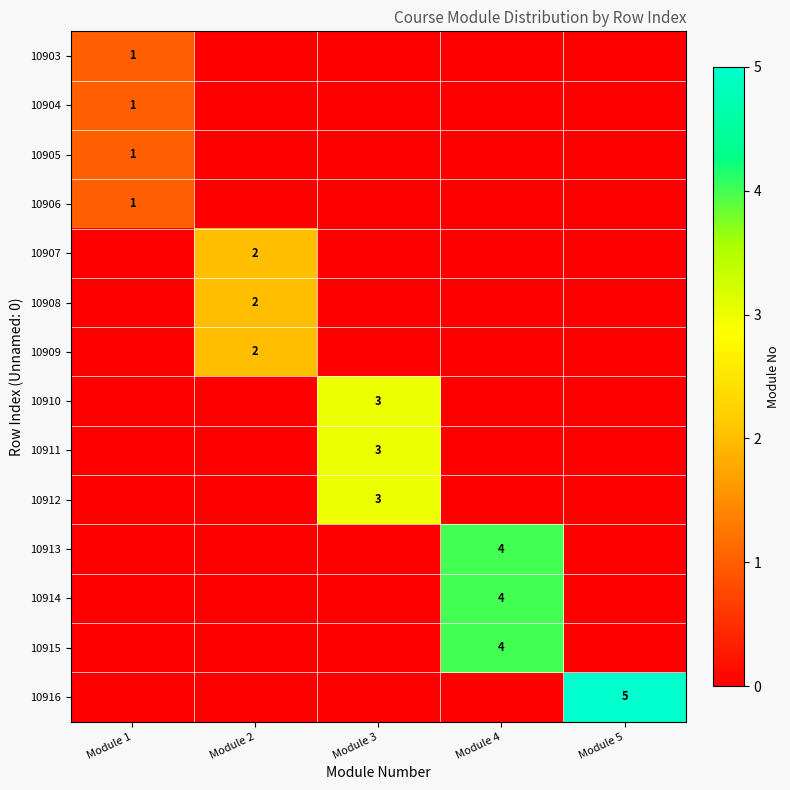

Is it true that 10907 equals 3 at Module 2?

False